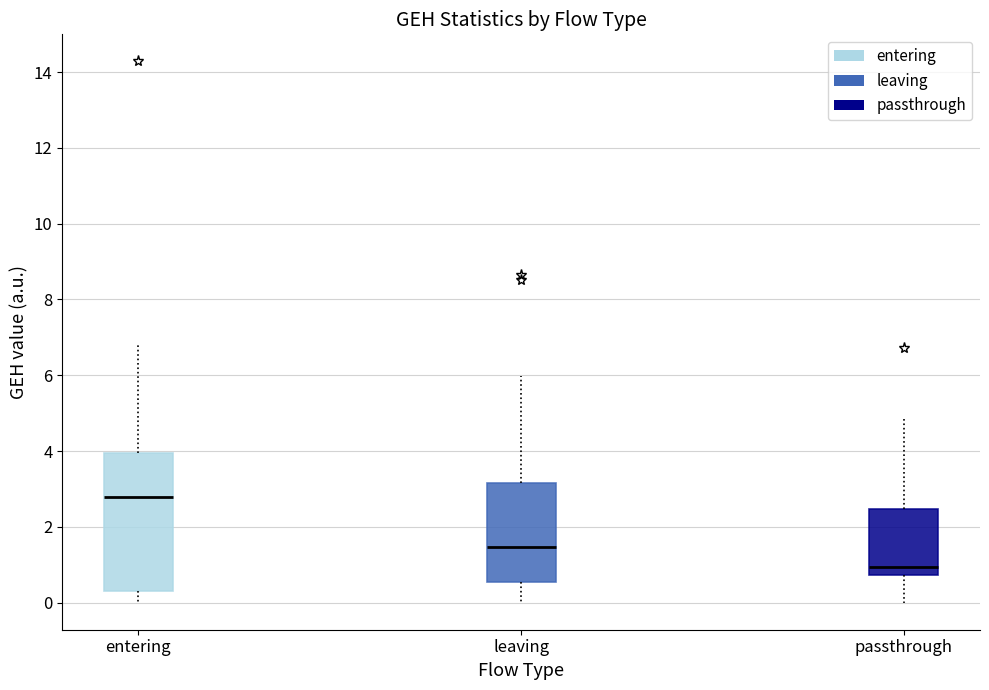

Which box has the highest median line?

entering